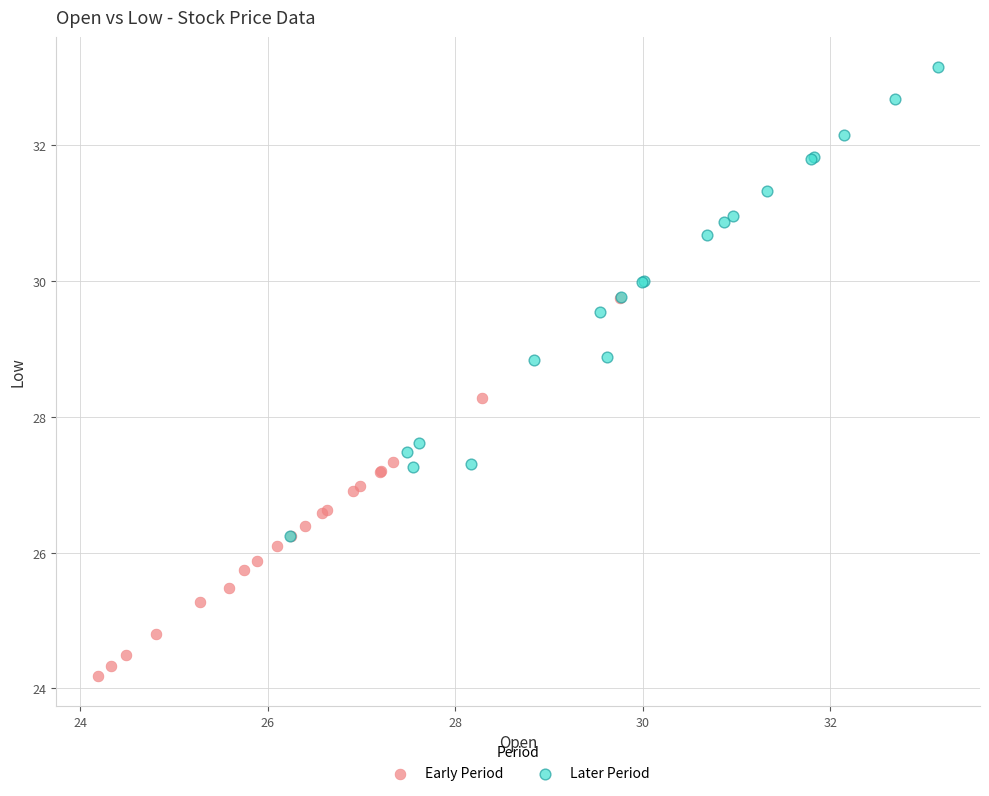

Which series contains the lowest Y value?

Early Period